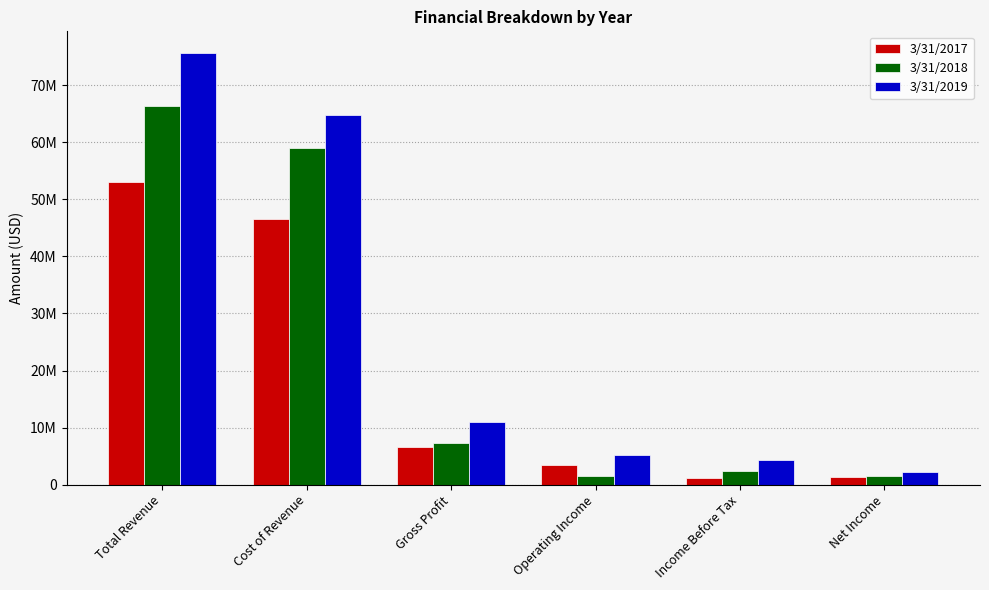

What are all the series names shown in the legend?

3/31/2017, 3/31/2018, 3/31/2019